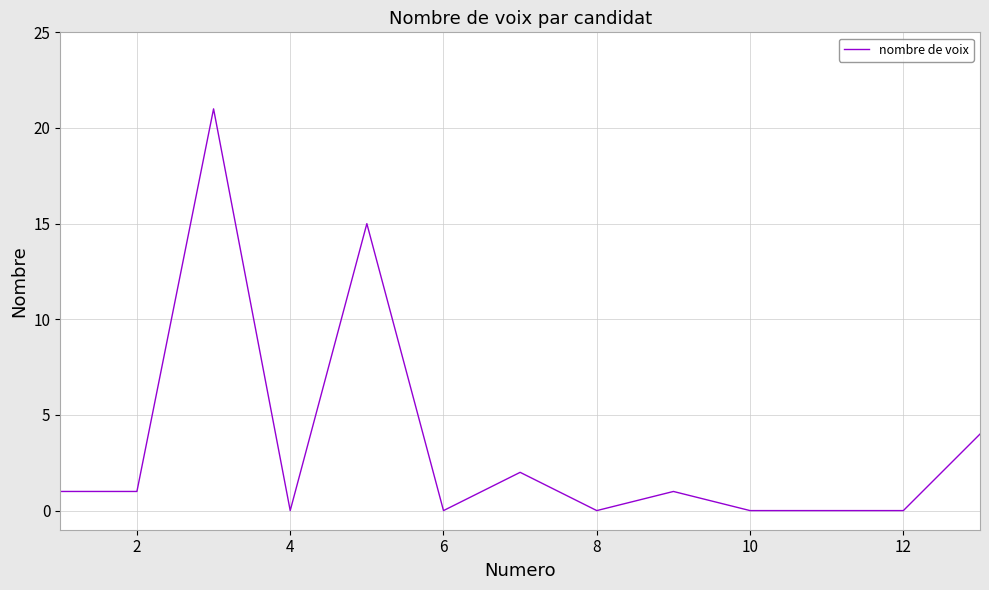

What is the difference between the maximum and minimum values?

21